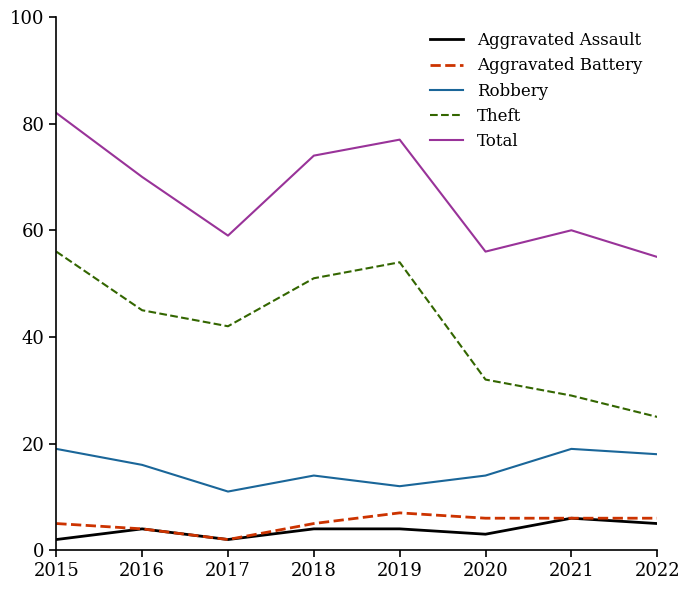

What is the average value of the Robbery series?

15